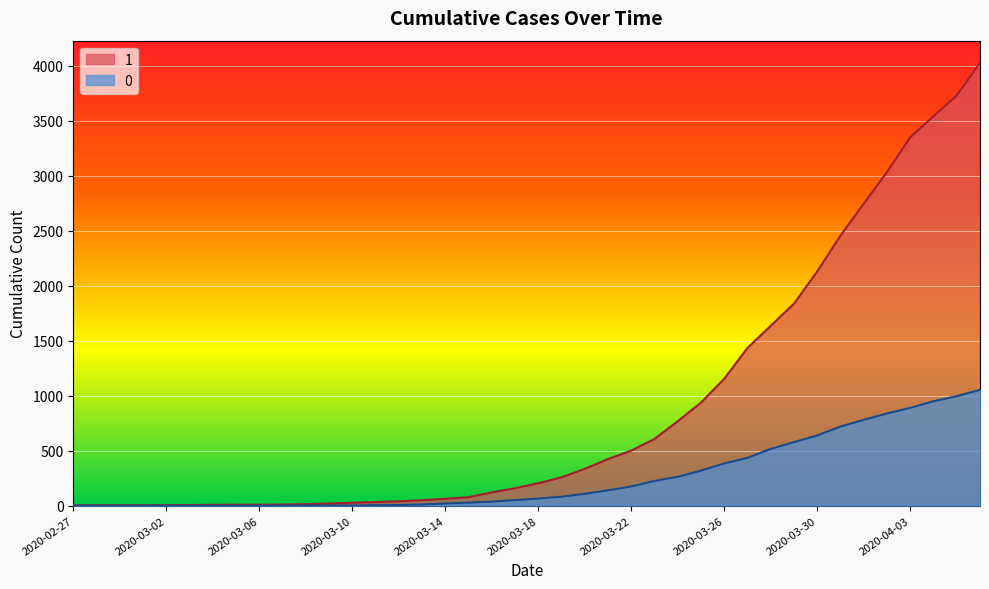

Which series changed the most between 2020-03-04 and 2020-03-12?

1